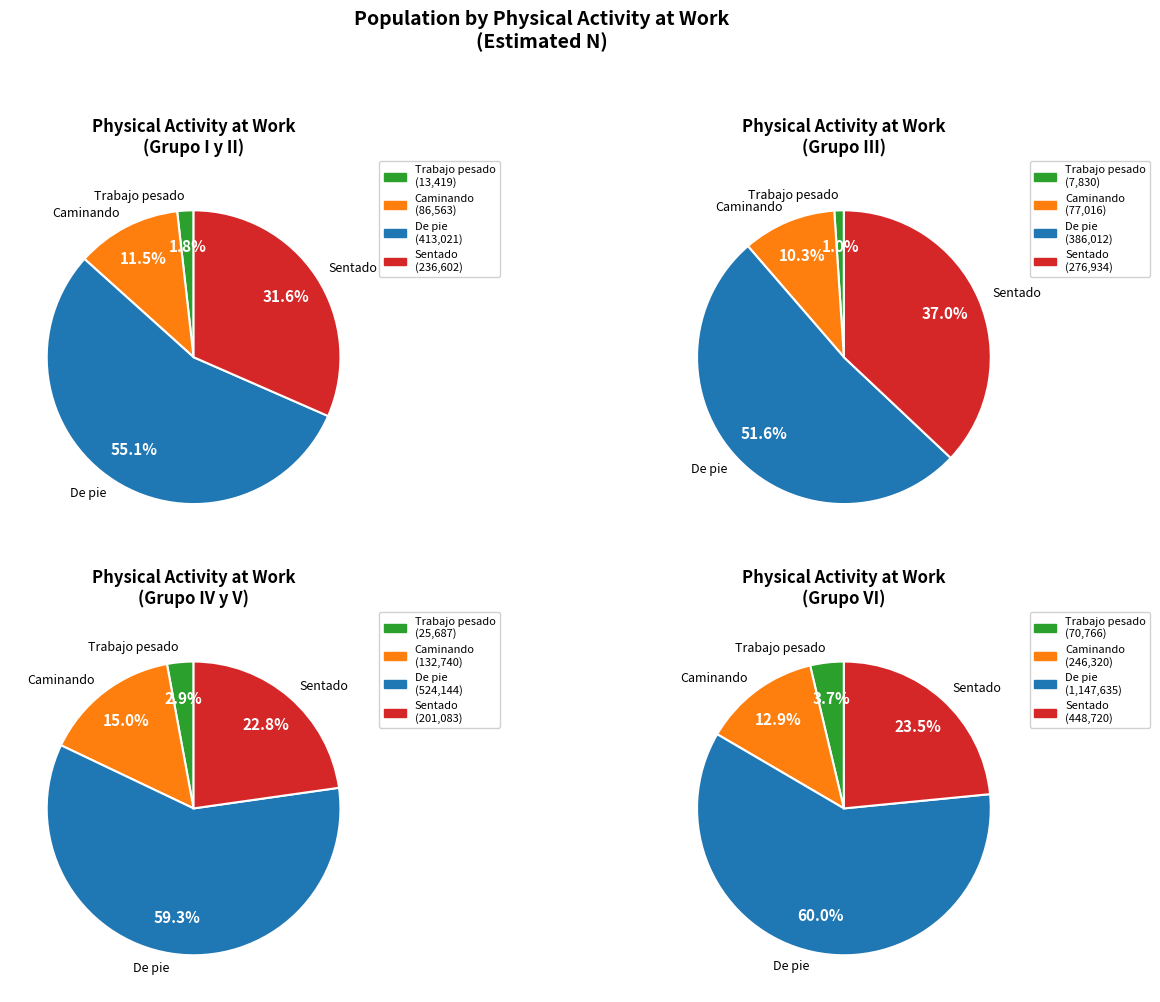

Is it true that No ha trabajado is 26% of the pie?

False